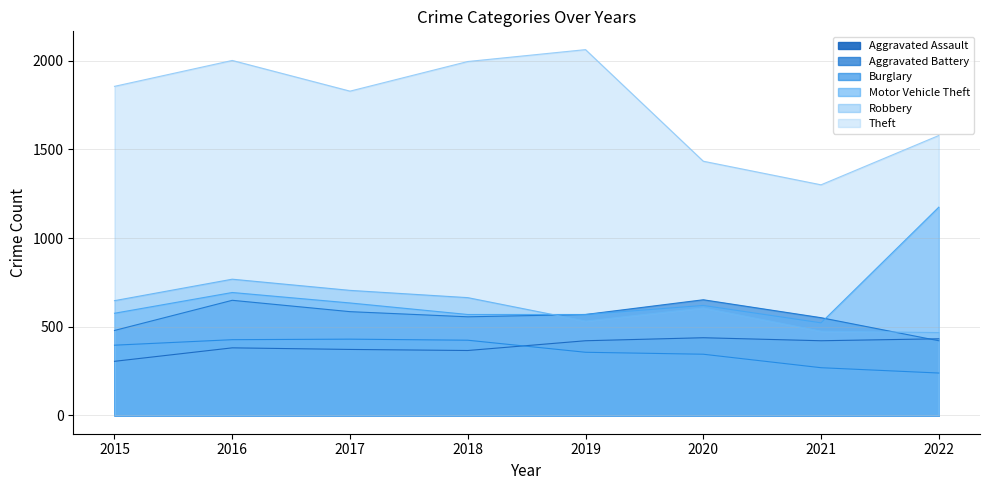

Is the value of Aggravated Assault at 2022 greater than the value of Aggravated Battery at 2016?

No